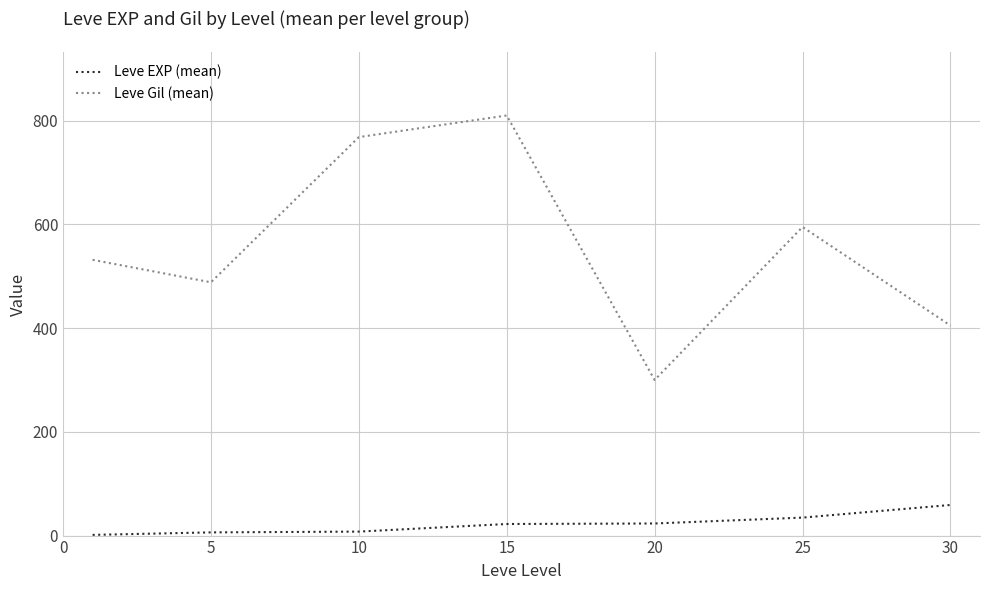

What is the greatest value displayed?

810.0